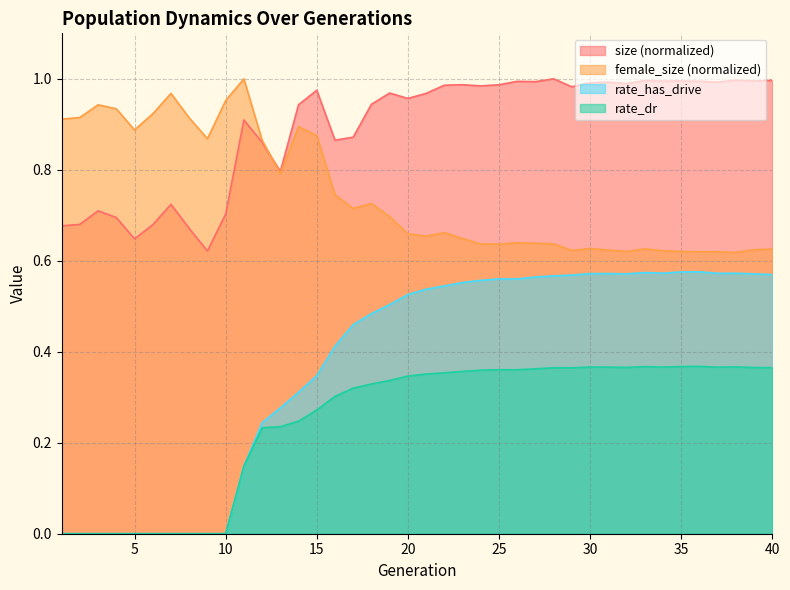

What is the maximum value shown in the chart?

1.0